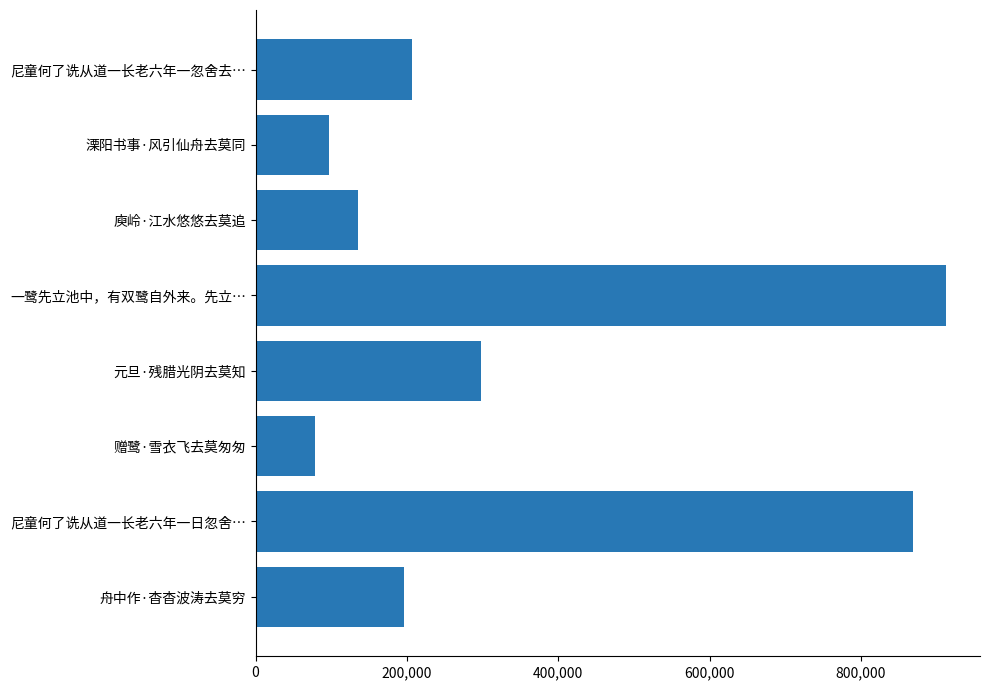

What is the sum of all values?

2792240